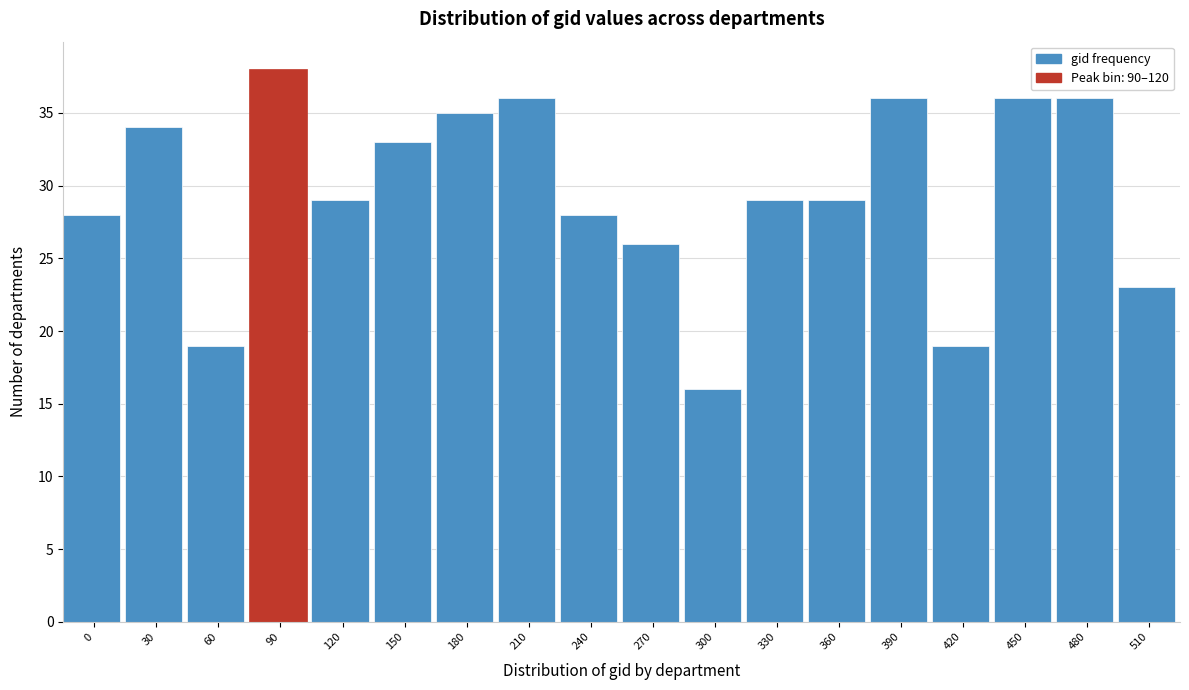

Reading left to right, list all the values displayed in this chart.

28	34	19	38	29	33	35	36	28	26	16	29	29	36	19	36	36	23